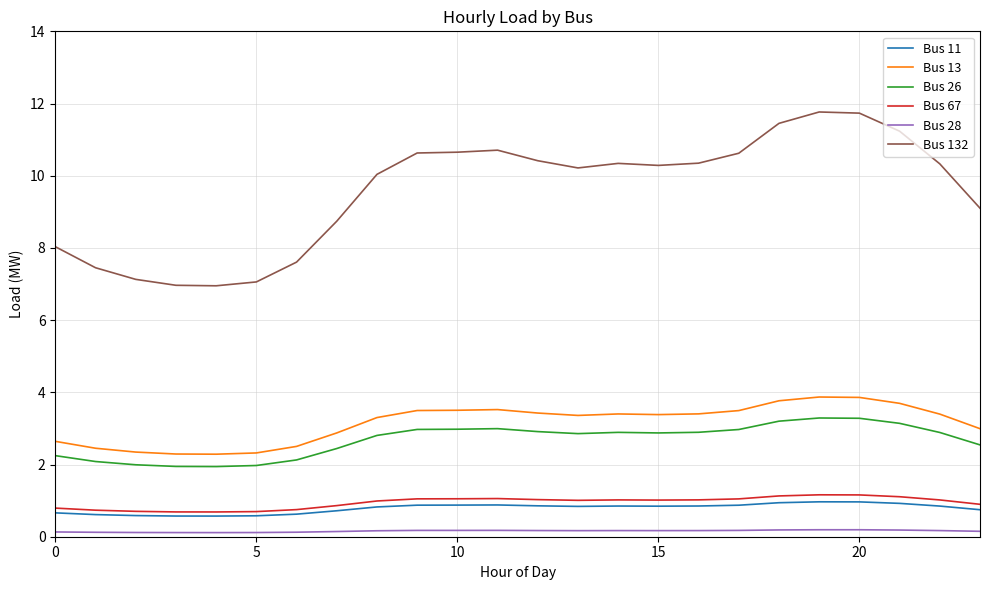

How many Bus 28 values are between 0 and 1?

24